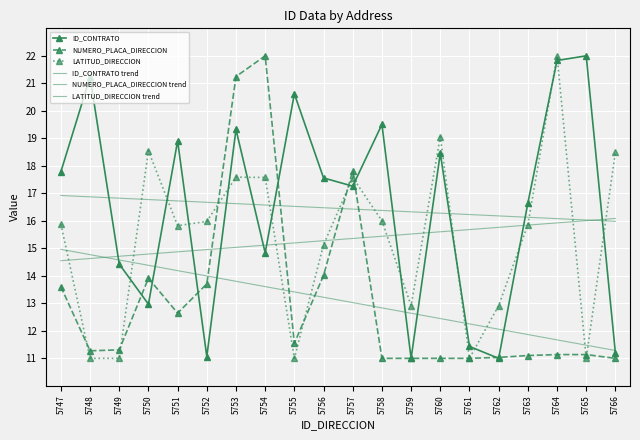

Reading right to left, what are all the values shown in this chart?

ID_CONTRATO: 11.2	22.0	21.8	16.6	11.0	11.4	18.5	11.0	19.5	17.3	17.6	20.6	14.8	19.3	11.1	18.9	13.0	14.4	21.2	17.8
NUMERO_PLACA_DIRECCION: 11.0	11.1	11.1	11.1	11.0	11.0	11.0	11.0	11.0	17.8	14.0	11.5	22.0	21.2	13.7	12.6	13.9	11.3	11.3	13.6
LATITUD_DIRECCION: 18.5	11.0	22.0	15.9	12.9	11.0	19.1	12.9	16.0	17.6	15.1	11.0	17.6	17.6	16.0	15.8	18.5	11.0	11.0	15.9
ID_CONTRATO trend: 16.0	16.0	16.1	16.1	16.2	16.2	16.3	16.3	16.4	16.4	16.5	16.5	16.6	16.6	16.7	16.7	16.8	16.8	16.9	16.9
NUMERO_PLACA_DIRECCION trend: 11.3	11.5	11.7	11.9	12.1	12.3	12.4	12.6	12.8	13.0	13.2	13.4	13.6	13.8	14.0	14.2	14.4	14.6	14.8	15.0
LATITUD_DIRECCION trend: 16.1	16.0	15.9	15.8	15.8	15.7	15.6	15.5	15.4	15.4	15.3	15.2	15.1	15.0	15.0	14.9	14.8	14.7	14.6	14.5